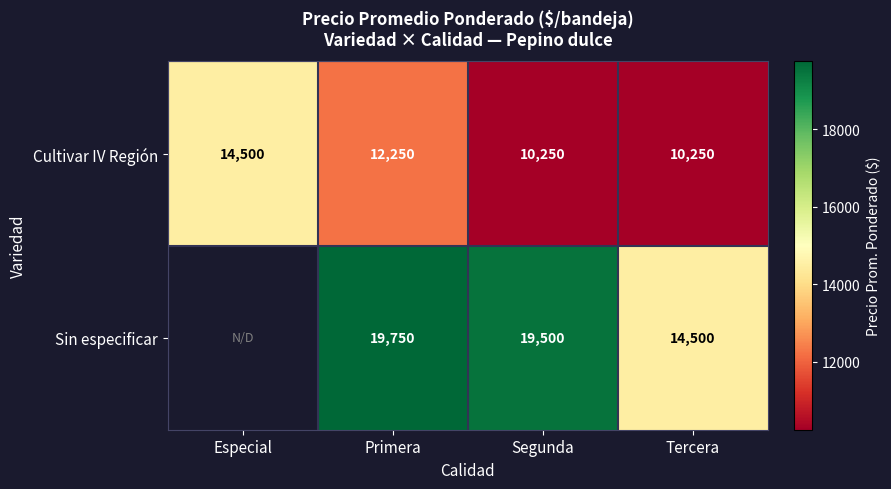

What is the sum of the Cultivar IV Región values at Especial and Segunda?

24750